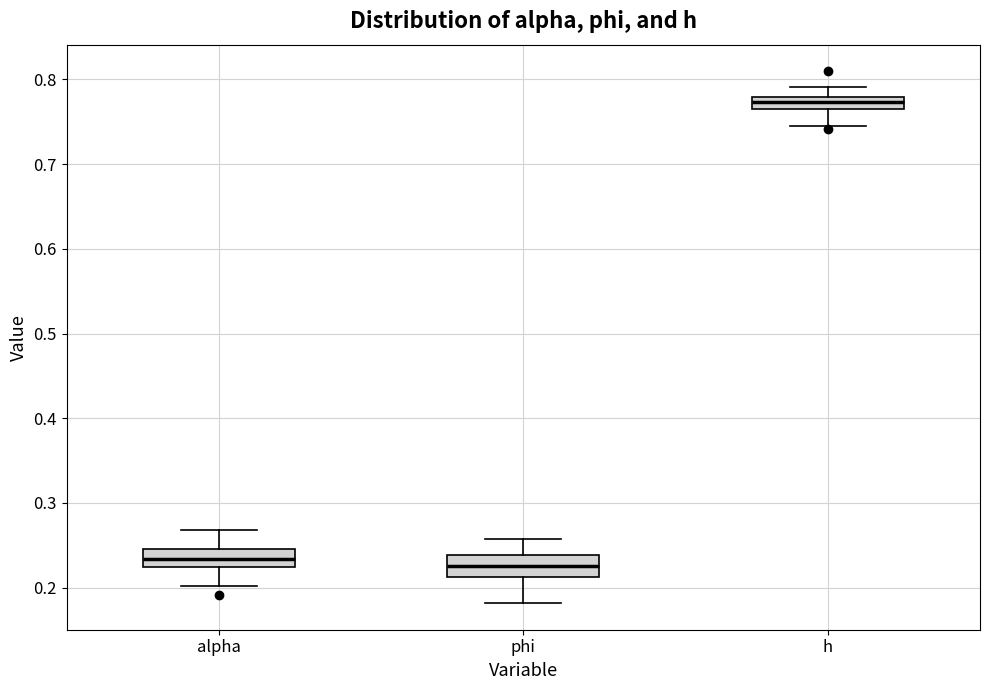

Where is the lower edge of the box for phi on the y-axis? The values are not printed on the chart, so give them approximately, as read against the axis.

0.21